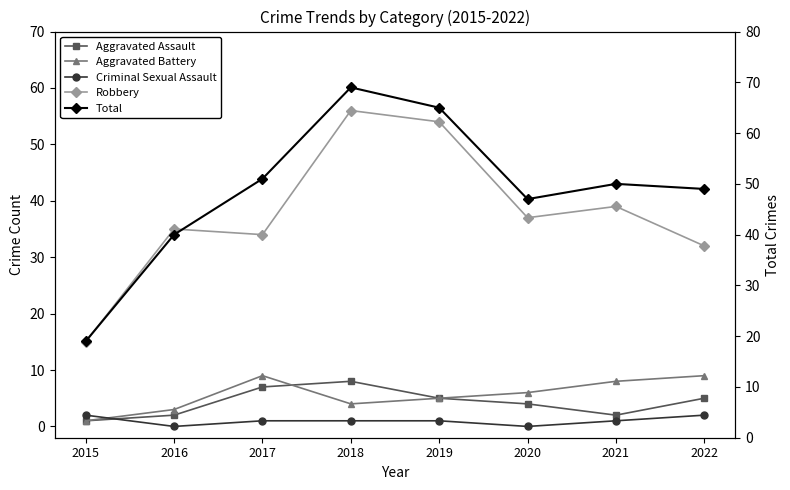

How many lines are shown in the chart?

5